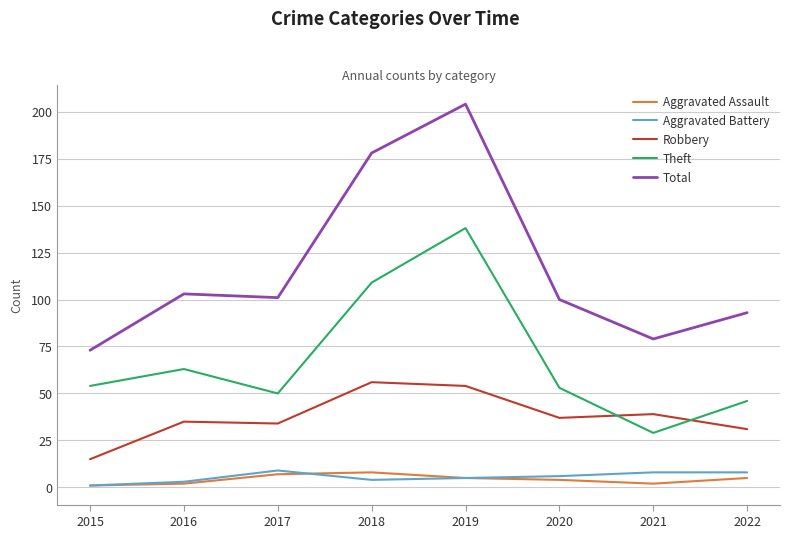

The value of Aggravated Battery at 2018 is 4. True or false?

True